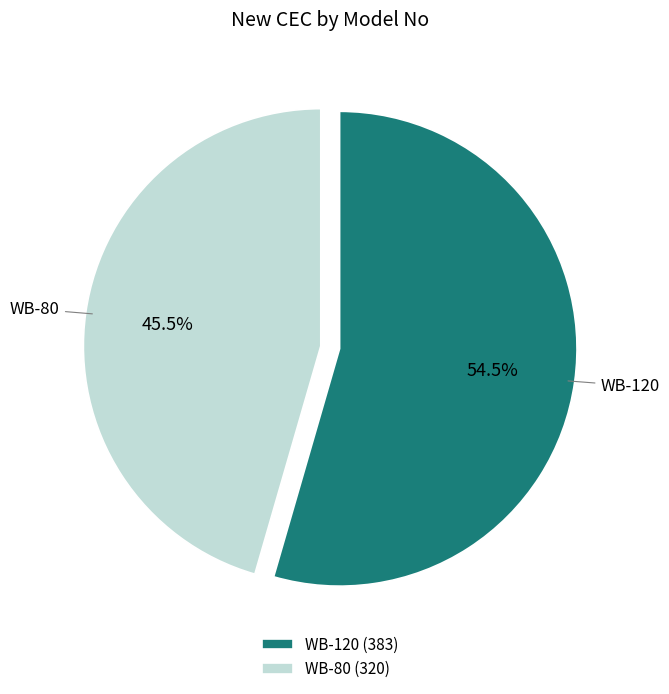

Does WB-80 account for over 50% of the chart?

No